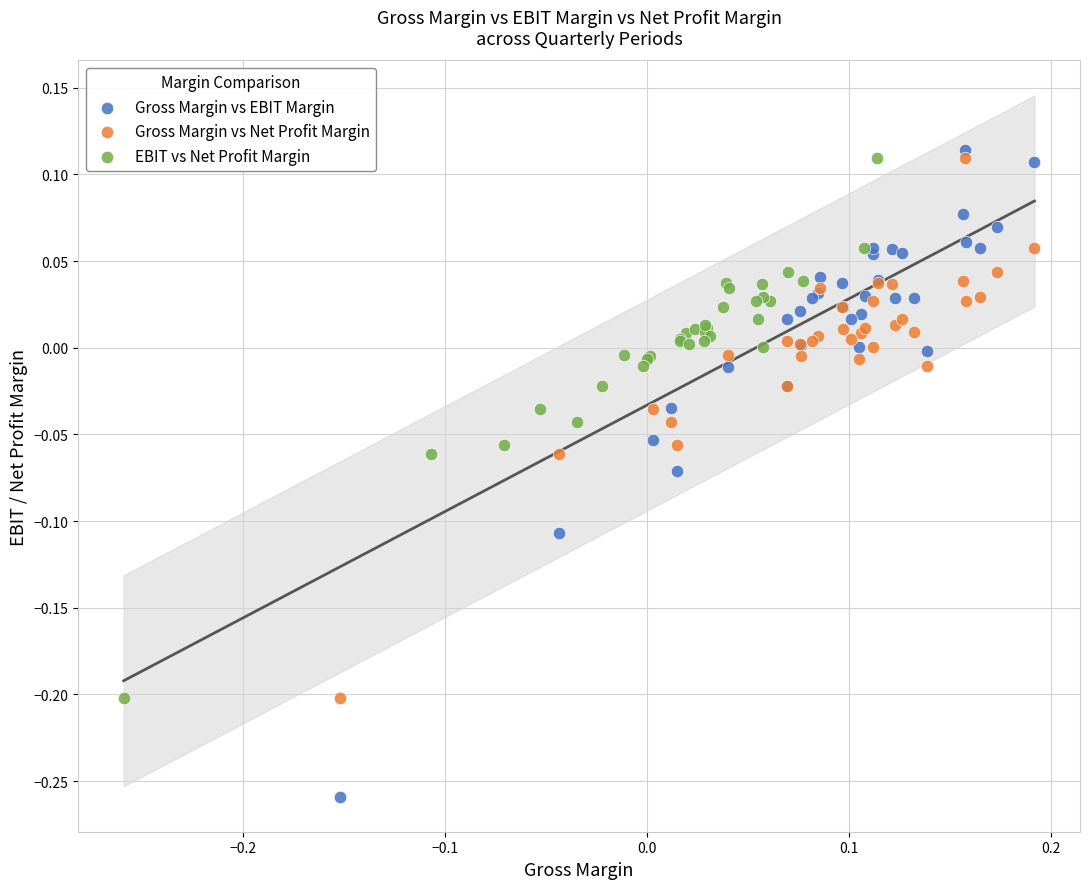

Which series contains the lowest Y value?

Gross Margin vs EBIT Margin